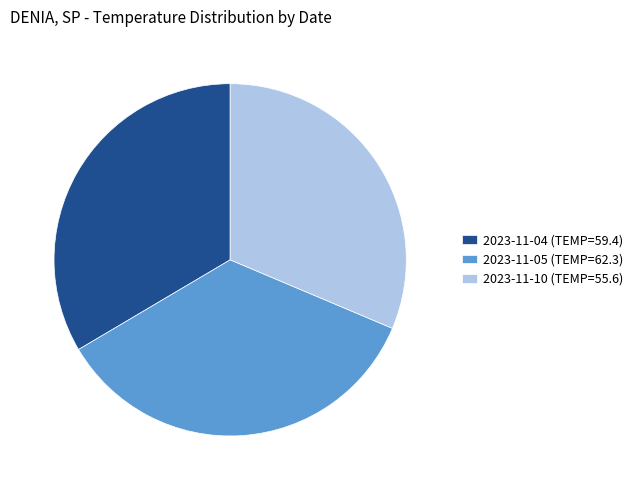

Approximately how many times larger is the value at 2023-11-04 (TEMP=59.4) compared to 2023-11-05 (TEMP=62.3)?

1.0